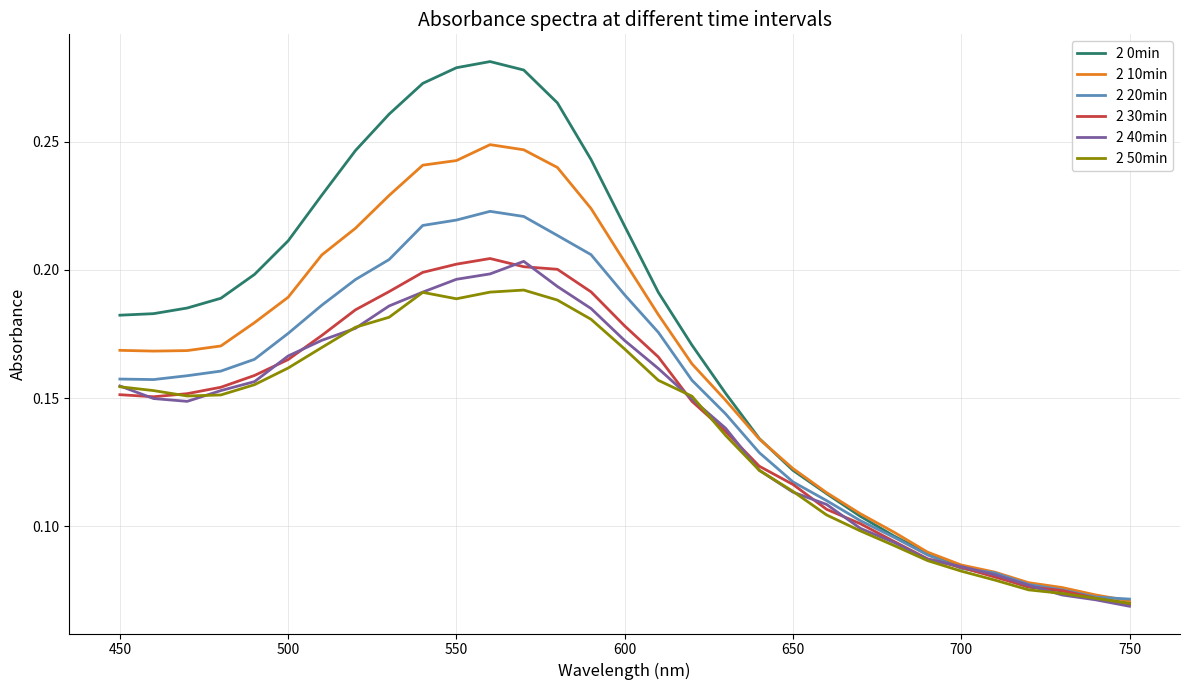

What are all the series names shown in the legend?

2 0min, 2 10min, 2 20min, 2 30min, 2 40min, 2 50min